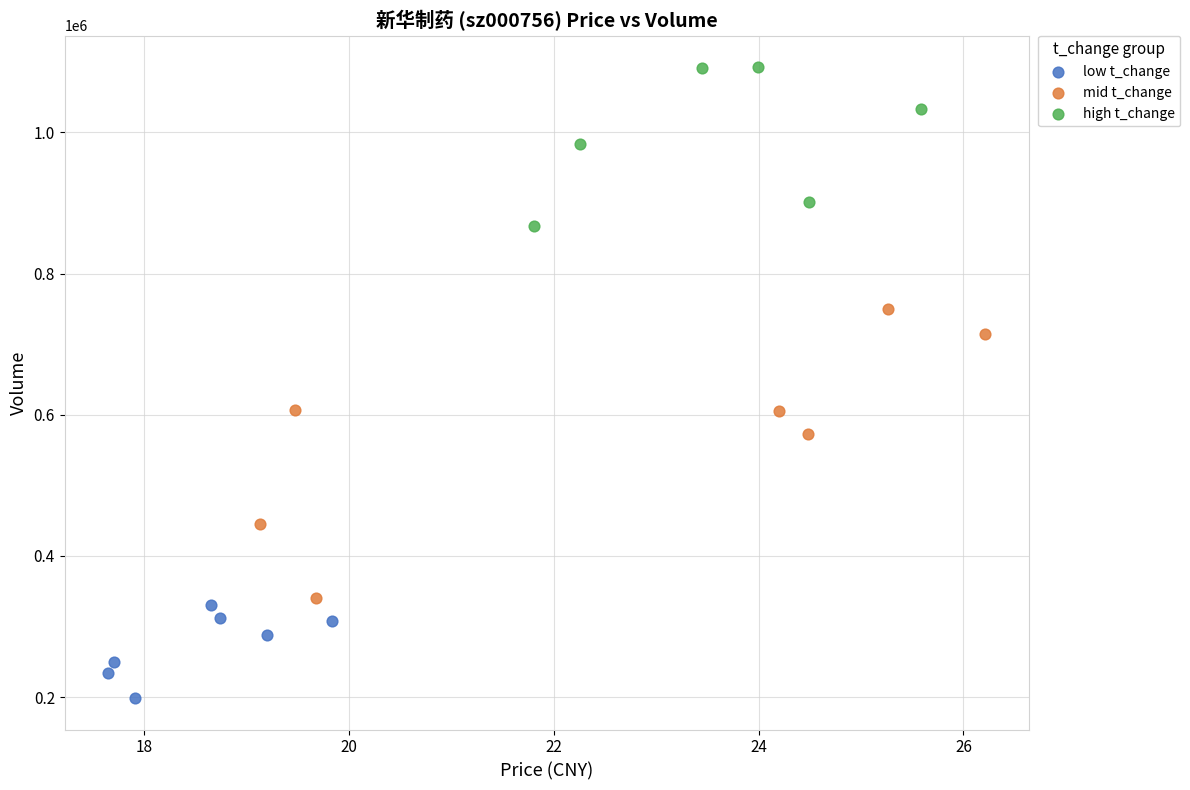

Which series reaches the minimum Y coordinate?

low t_change